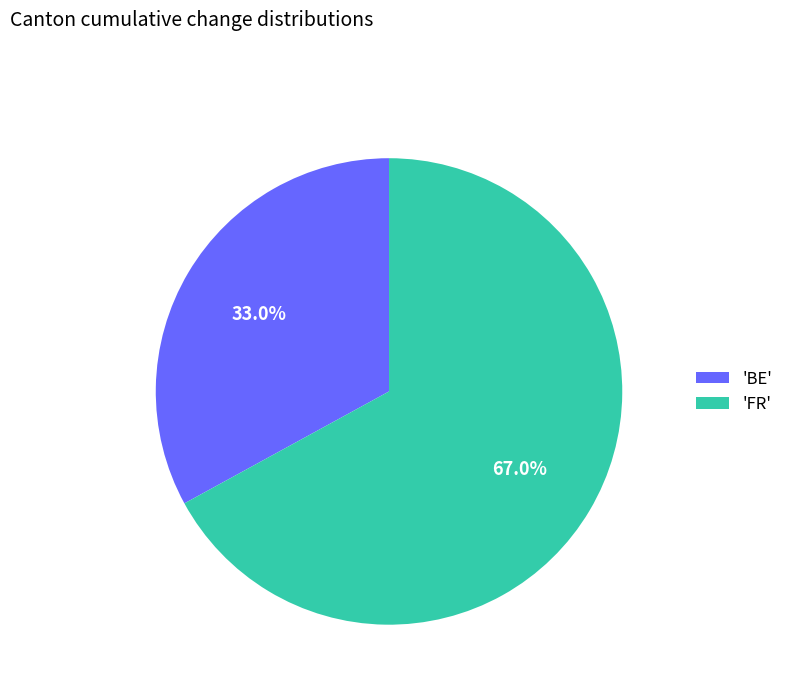

What is the smallest slice in the pie chart?

'BE'